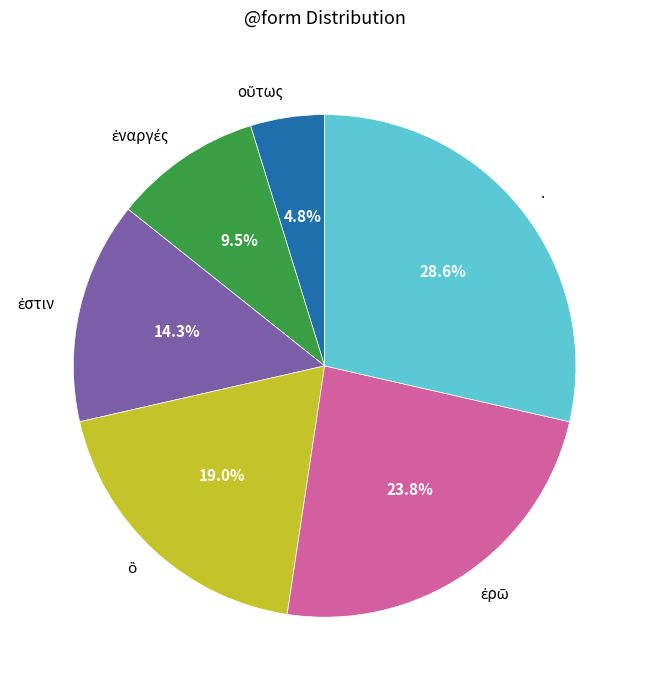

Which slice is the largest?

.